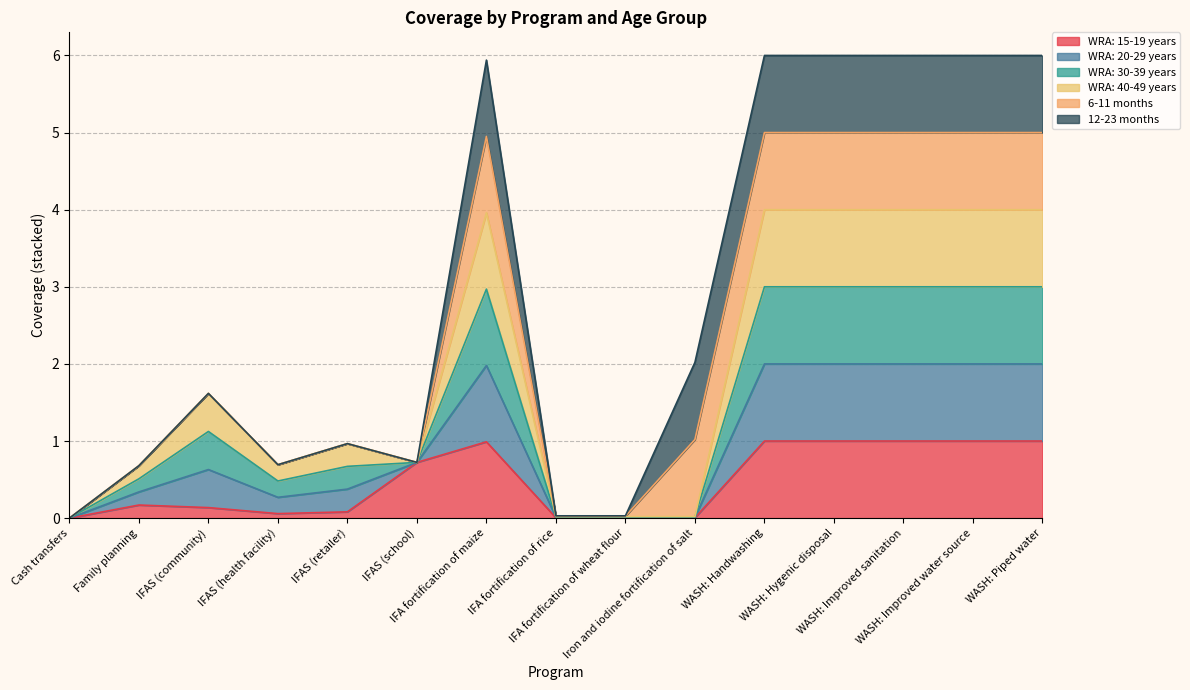

True or false: WRA: 20-29 years has more than 0 interior local peaks.

True